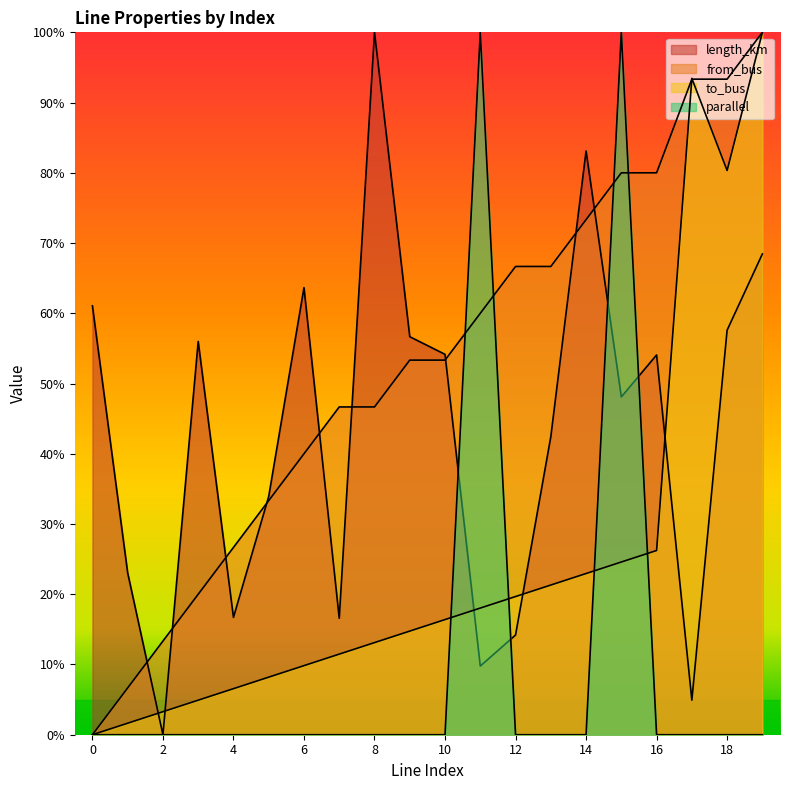

Reading right to left, what are all the values shown in this chart?

length_km: 19=0.7	18=0.6	17=0.0	16=0.5	15=0.5	14=0.8	13=0.4	12=0.1	11=0.1	10=0.5	9=0.6	8=1.0	7=0.2	6=0.6	5=0.3	4=0.2	3=0.6	2=0.0	1=0.2	0=0.6
from_bus: 19=1.0	18=0.9	17=0.9	16=0.8	15=0.8	14=0.7	13=0.7	12=0.7	11=0.6	10=0.5	9=0.5	8=0.5	7=0.5	6=0.4	5=0.3	4=0.3	3=0.2	2=0.1	1=0.1	0=0.0
to_bus: 19=1.0	18=0.8	17=0.9	16=0.3	15=0.2	14=0.2	13=0.2	12=0.2	11=0.2	10=0.2	9=0.1	8=0.1	7=0.1	6=0.1	5=0.1	4=0.1	3=0.0	2=0.0	1=0.0	0=0.0
parallel: 19=0.0	18=0.0	17=0.0	16=0.0	15=1.0	14=0.0	13=0.0	12=0.0	11=1.0	10=0.0	9=0.0	8=0.0	7=0.0	6=0.0	5=0.0	4=0.0	3=0.0	2=0.0	1=0.0	0=0.0